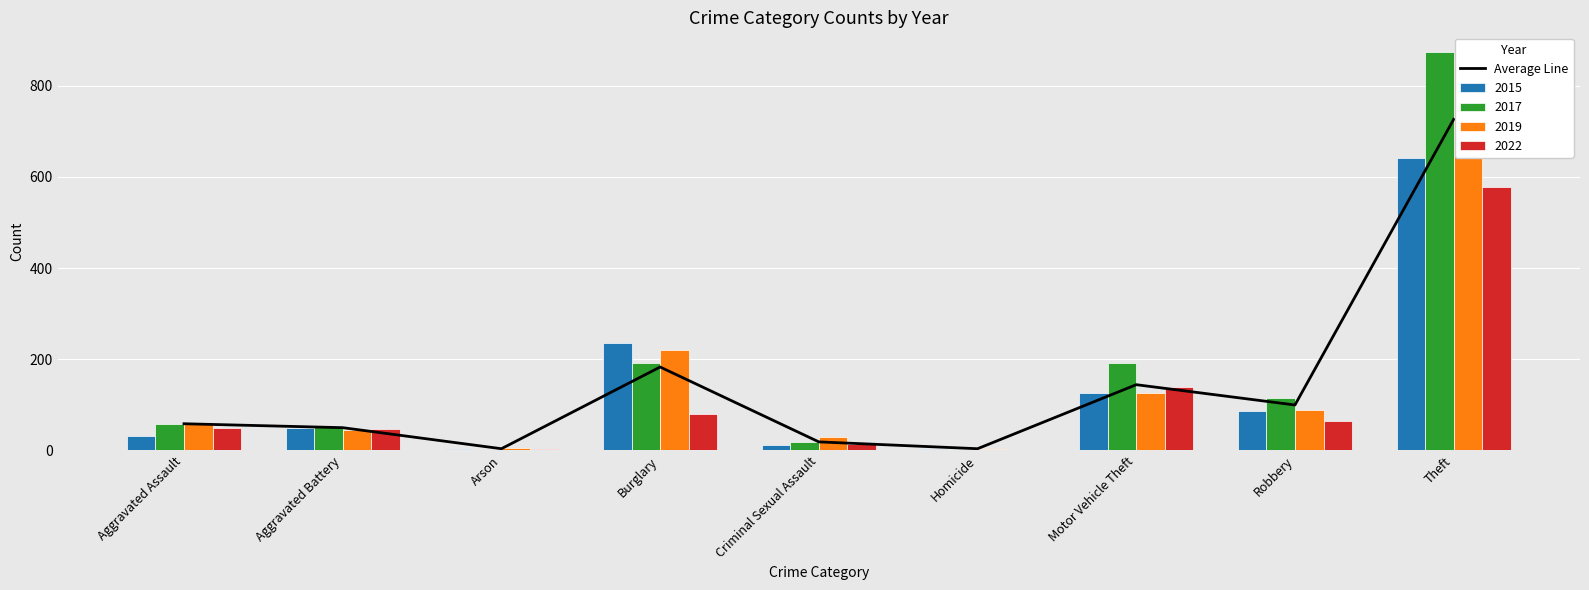

Where does the data first go above 58?

Aggravated Assault